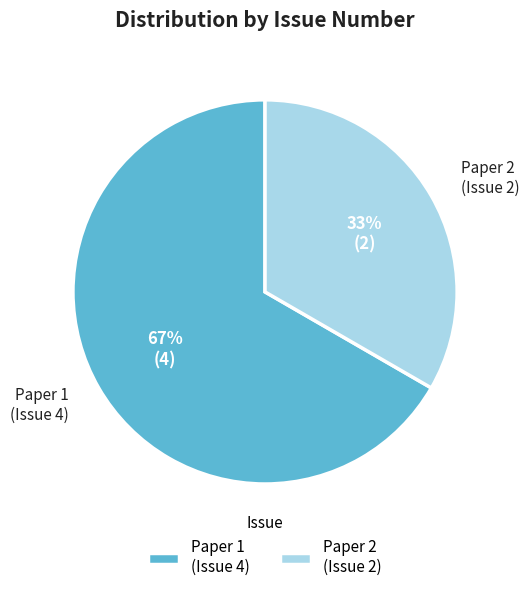

Does any single category account for the majority?

Yes